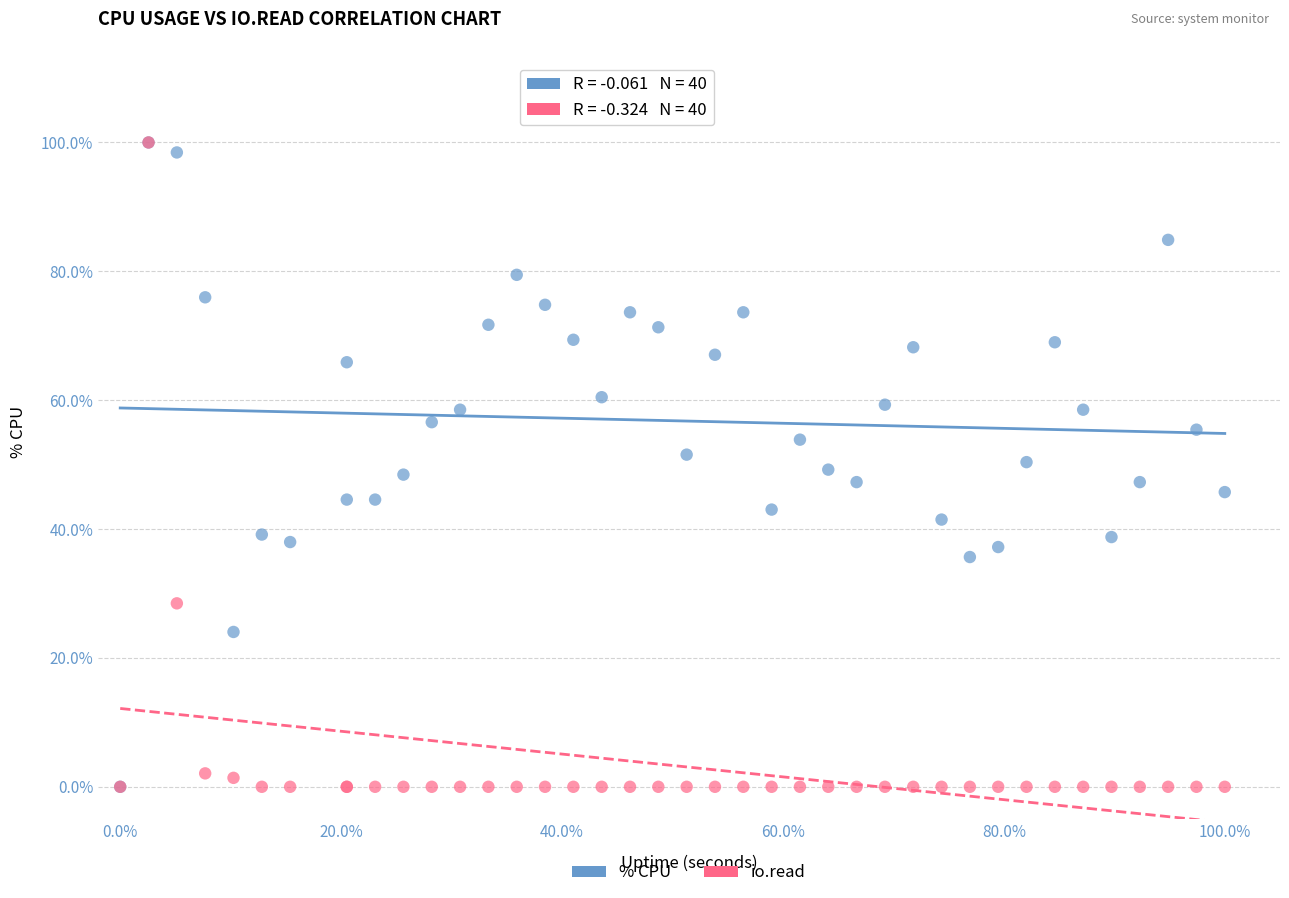

What are all the series names shown in the legend?

% CPU, io.read